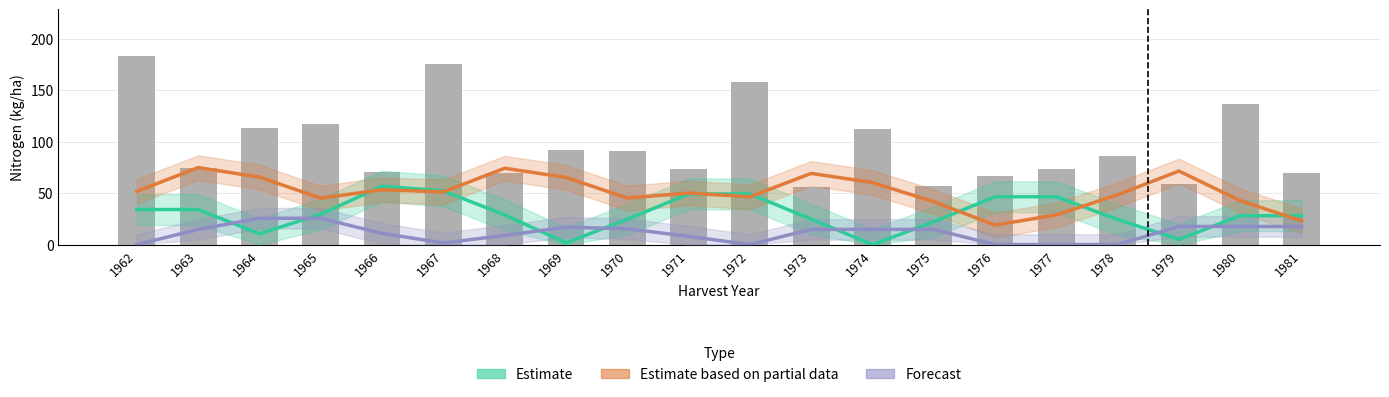

How many groups of bars are there?

20